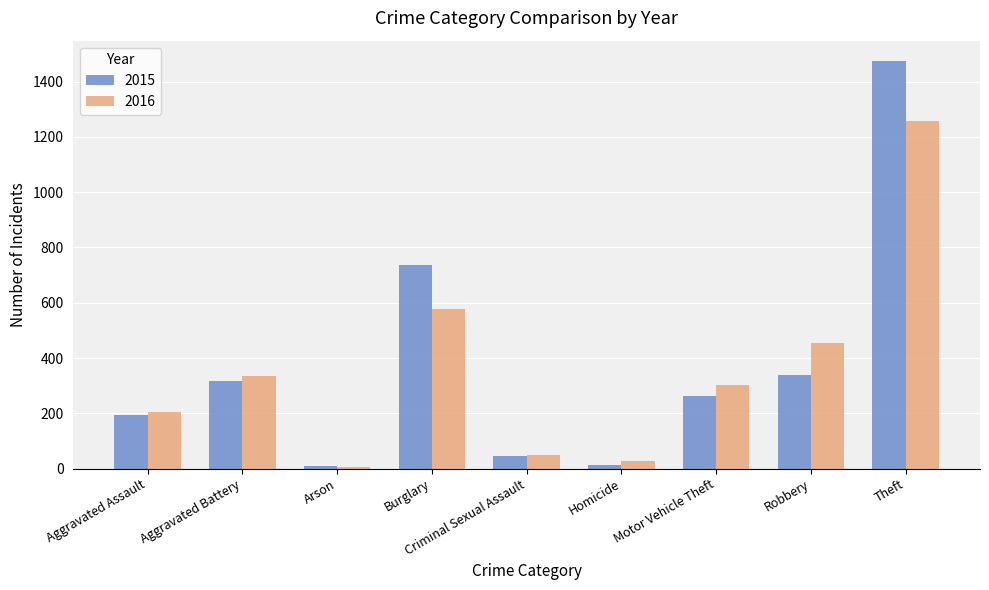

What is the sum of all 2016 values?

3218